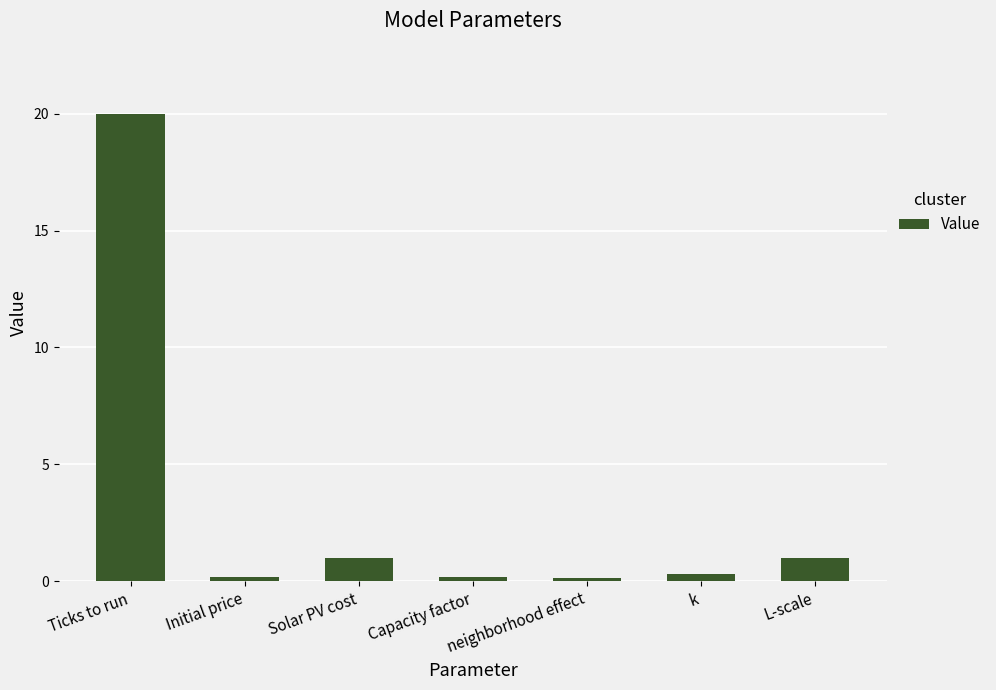

What is the average value?

3.3